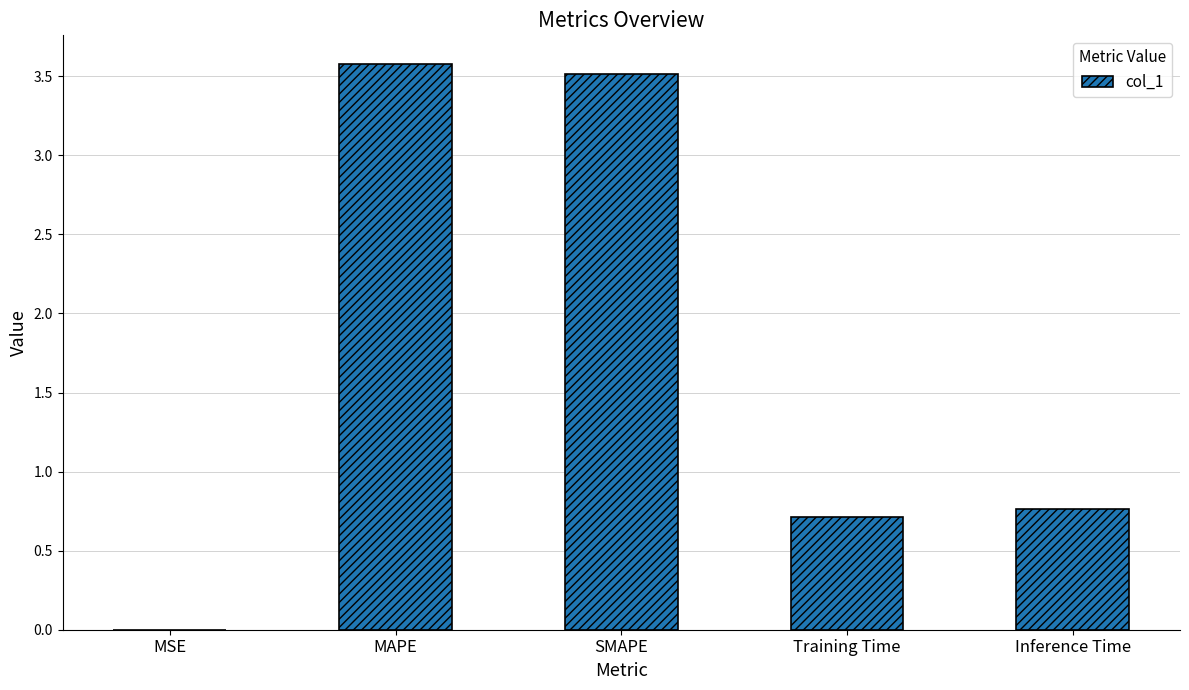

What is the sum of all values?

8.6